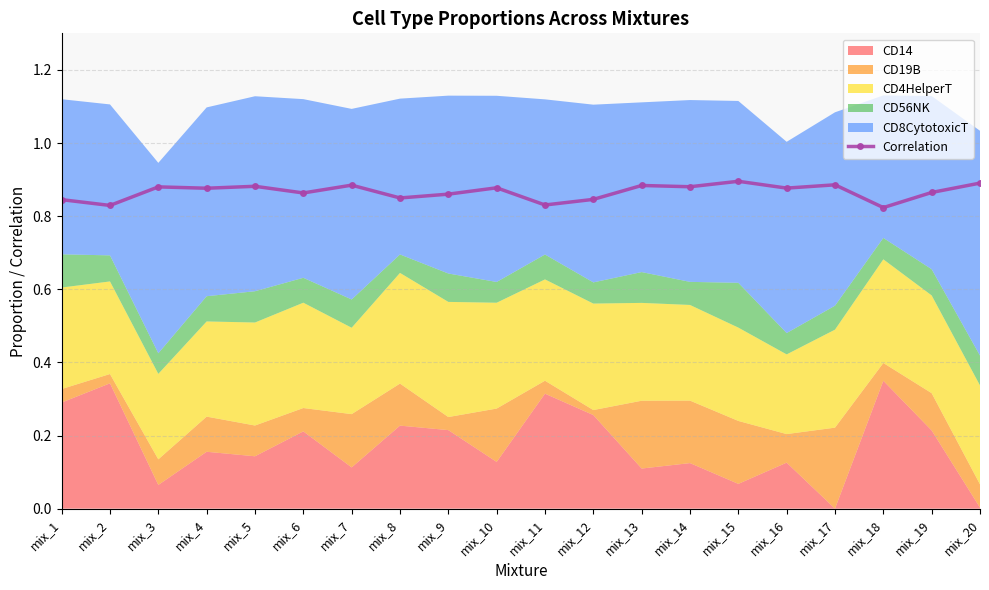

True or false: the data shows 0.4 at mix_2.

False